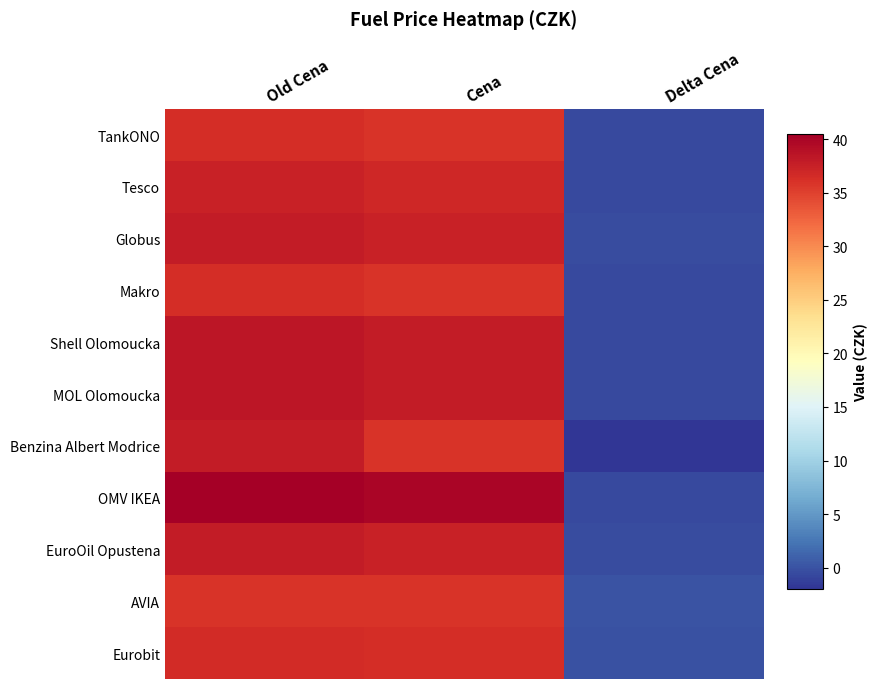

At how many categories does at least one series exceed 21?

2